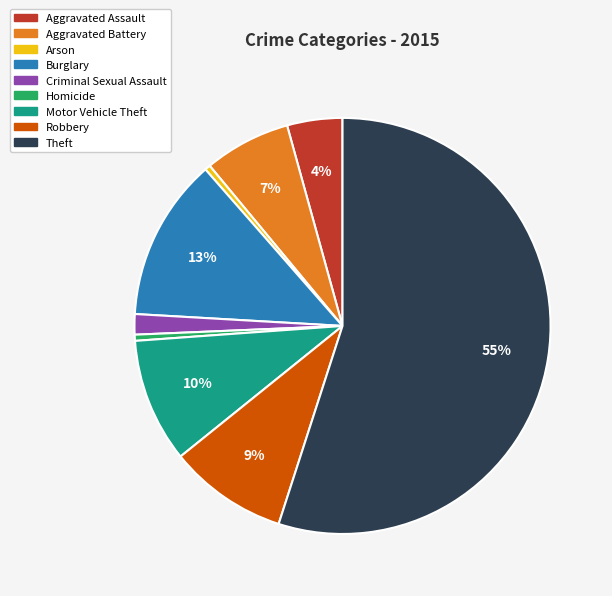

Approximately how many times larger is the value at Criminal Sexual Assault compared to Arson?

3.7